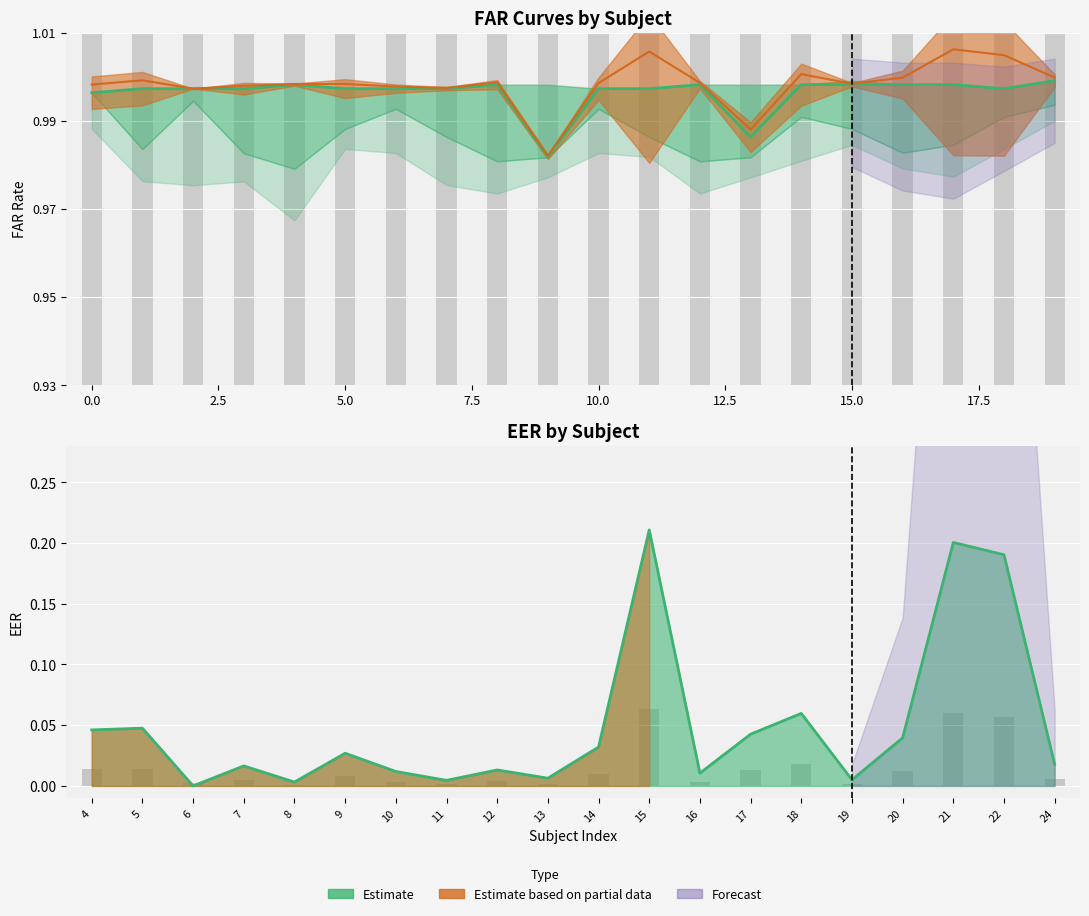

Rank the categories by FAR_49 value from highest to lowest.

19, 4, 17, 16, 14, 15, 8, 12, 5, 7, 11, 1, 2, 6, 10, 18, 3, 0, 13, 9